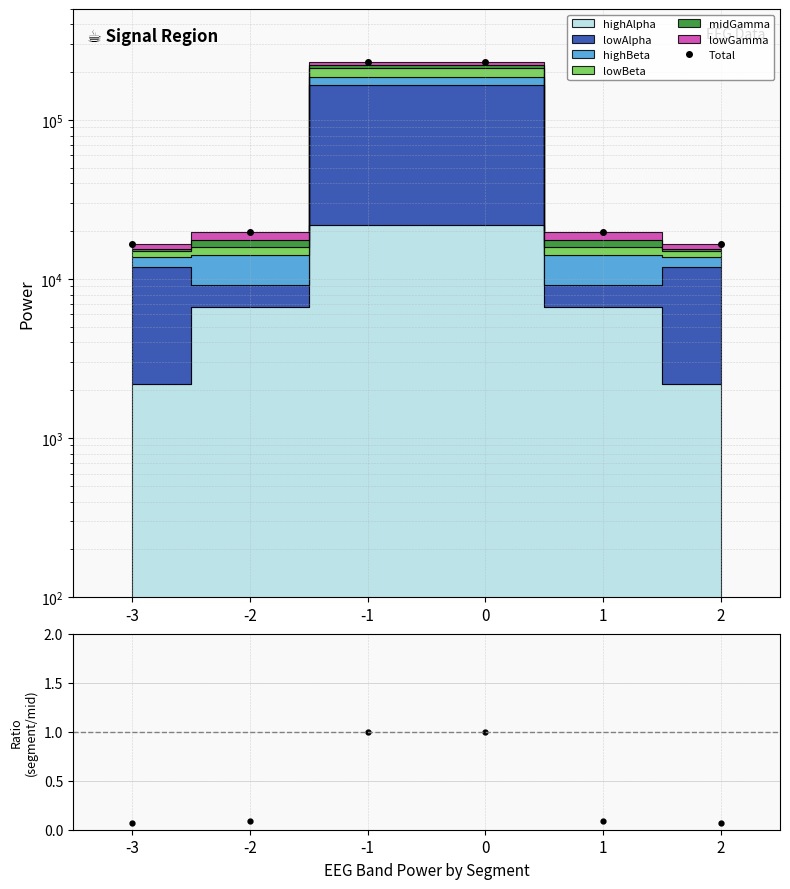

What is the average value?

89883